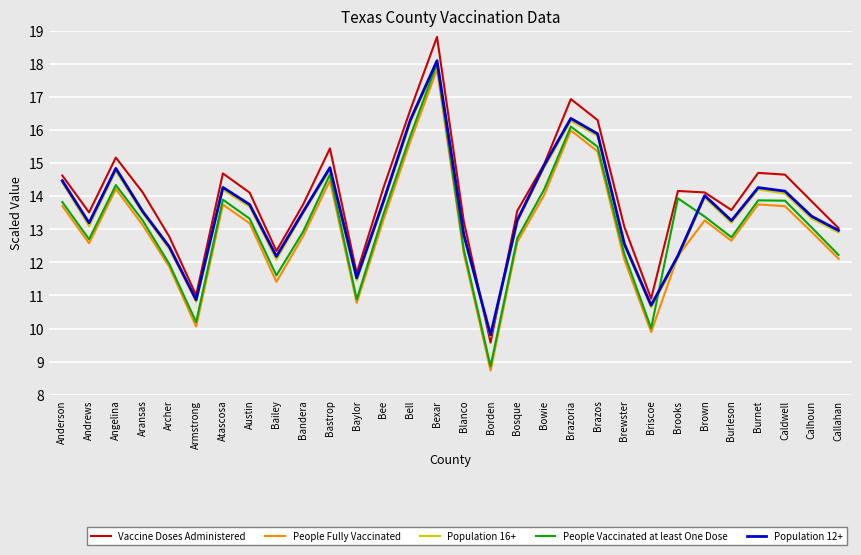

Where is the first local minimum for Vaccine Doses Administered?

Andrews